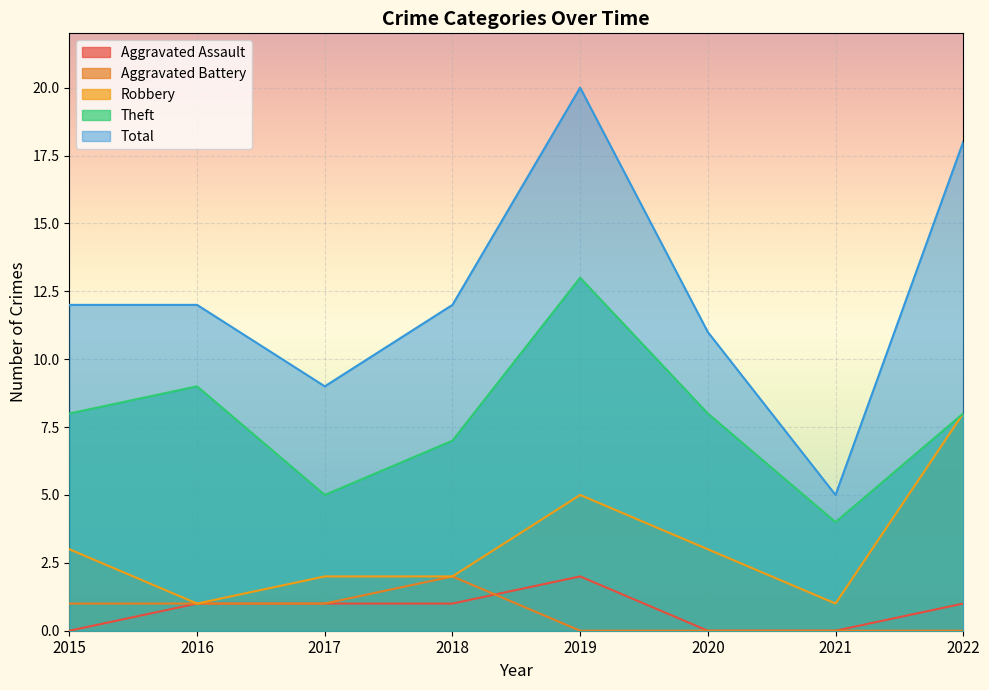

List the labels in order of Robbery value, largest first.

2022, 2019, 2015, 2020, 2017, 2018, 2016, 2021